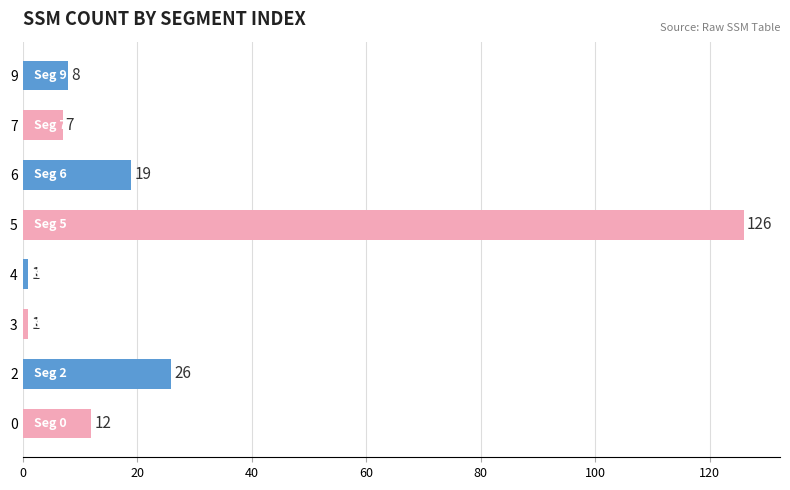

What is the difference between the maximum and minimum values?

125